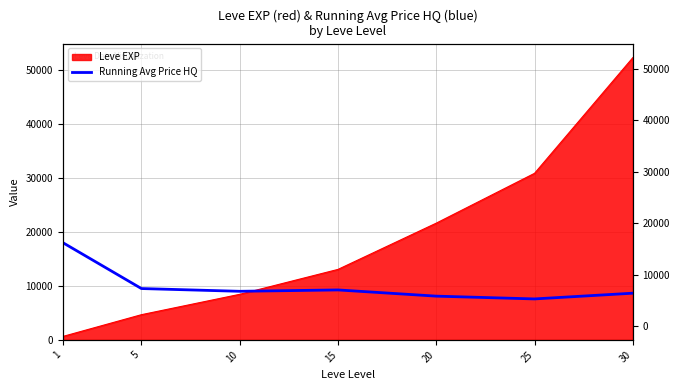

What is the difference between the values at 10 and 20?

895.9